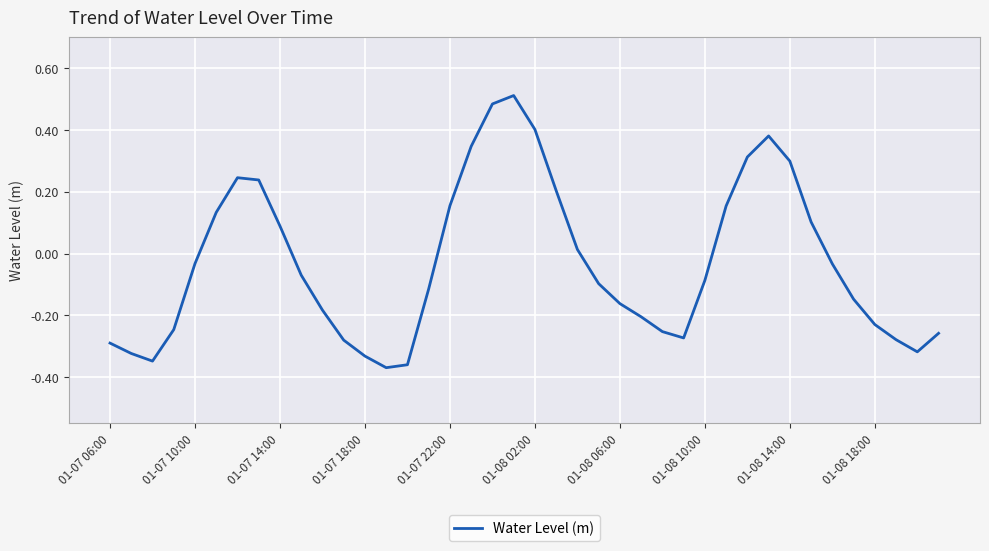

What is the difference between the maximum and minimum values?

0.9